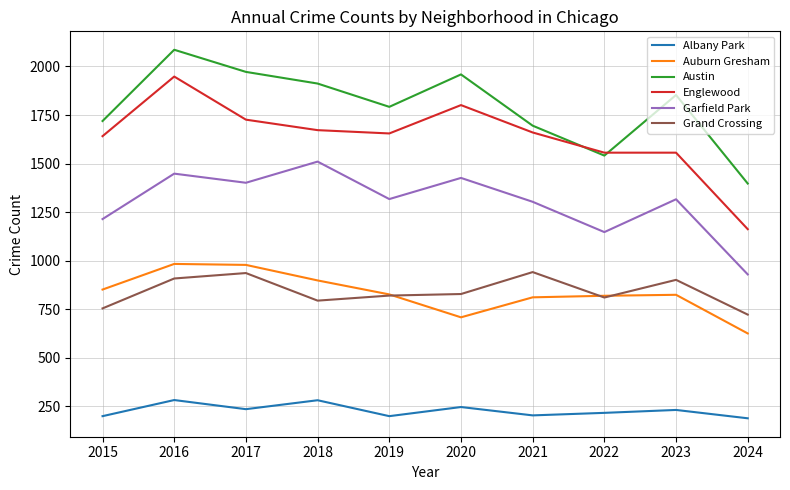

What is the maximum value for Garfield Park?

1510